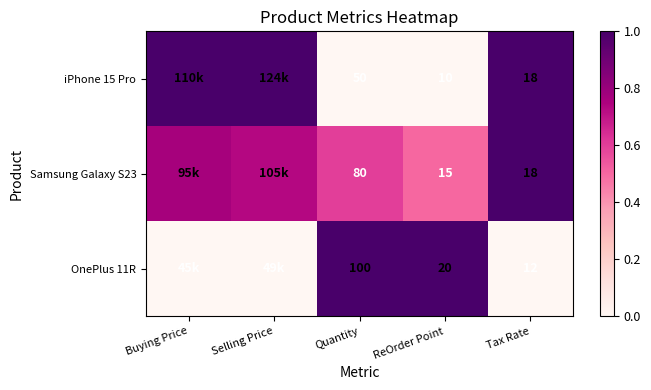

What is the sum of the iPhone 15 Pro values at Buying Price and Quantity?

1.0